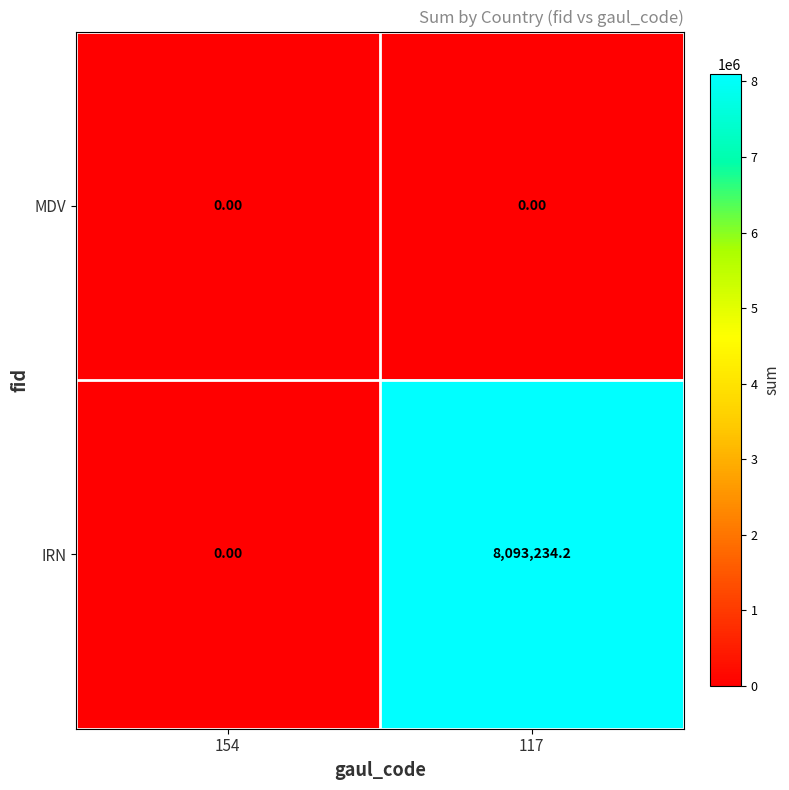

Rank the series by their average value, from lowest to highest.

MDV, IRN